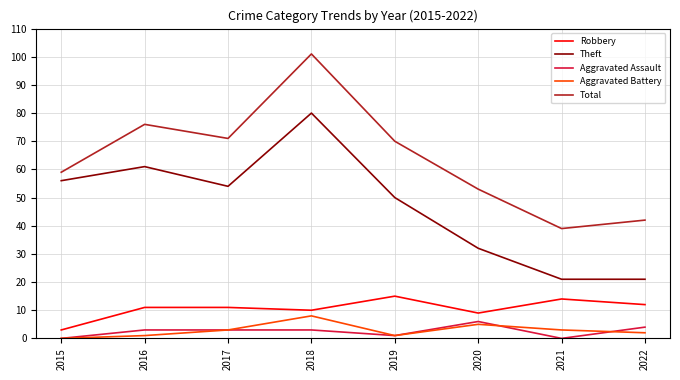

Is the value of Robbery at 2021 greater than the value of Aggravated Battery at 2021?

Yes